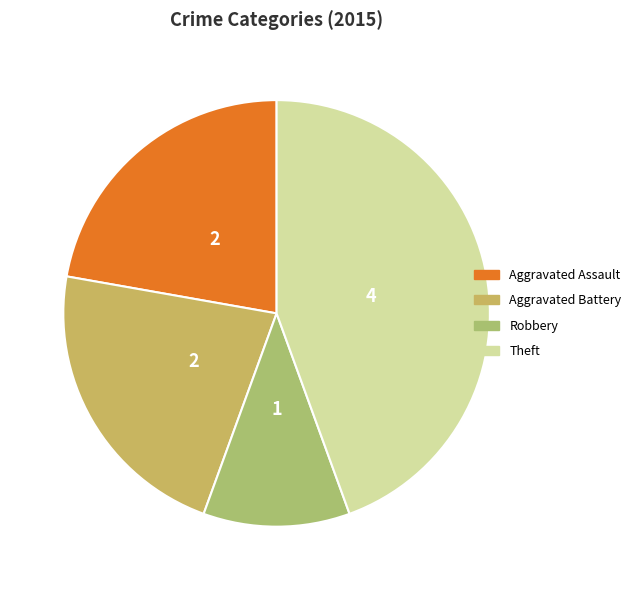

What is the change in value from Aggravated Assault to Theft?

+2